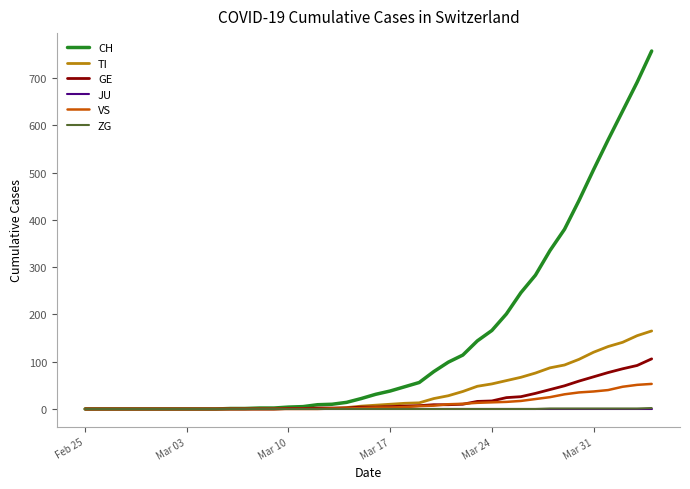

Which series has the largest range (max minus min)?

CH